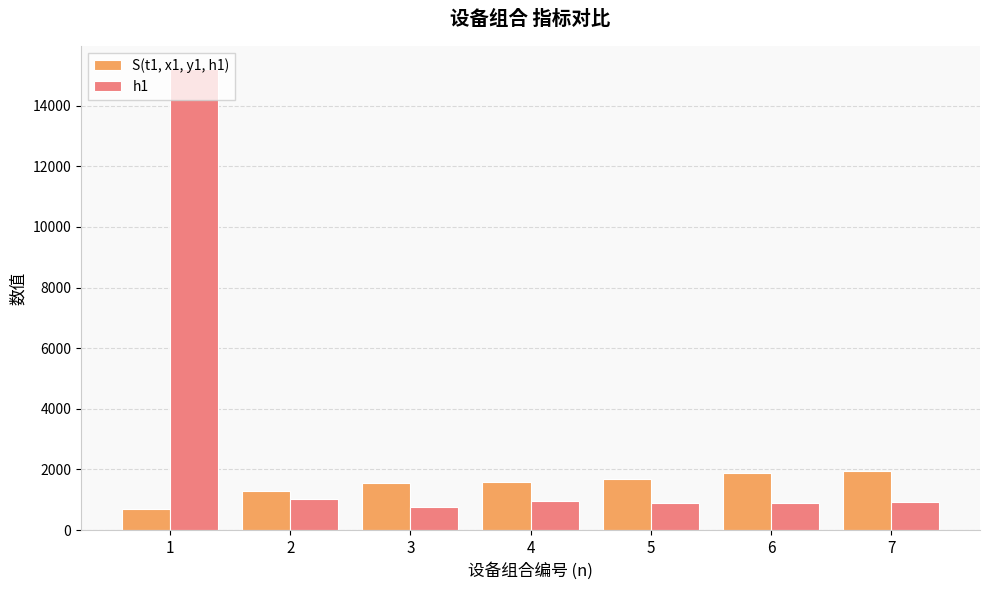

True or false: h1 has a value of 883.9 at 5.

True